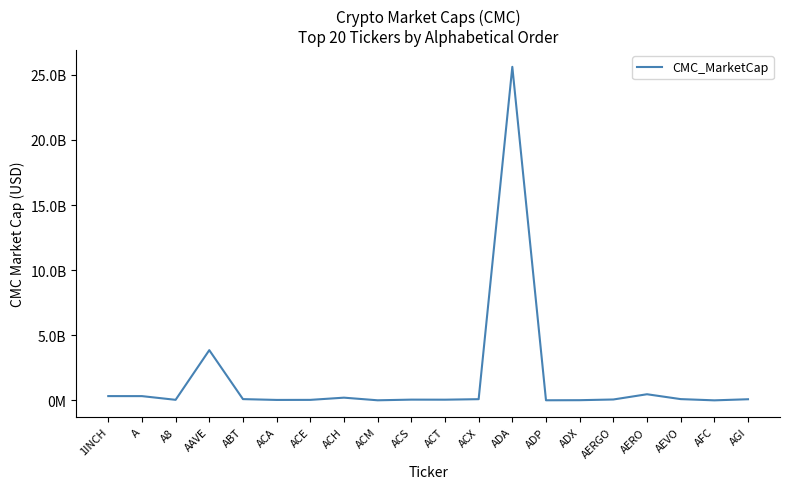

Does the chart have visible grid lines?

No